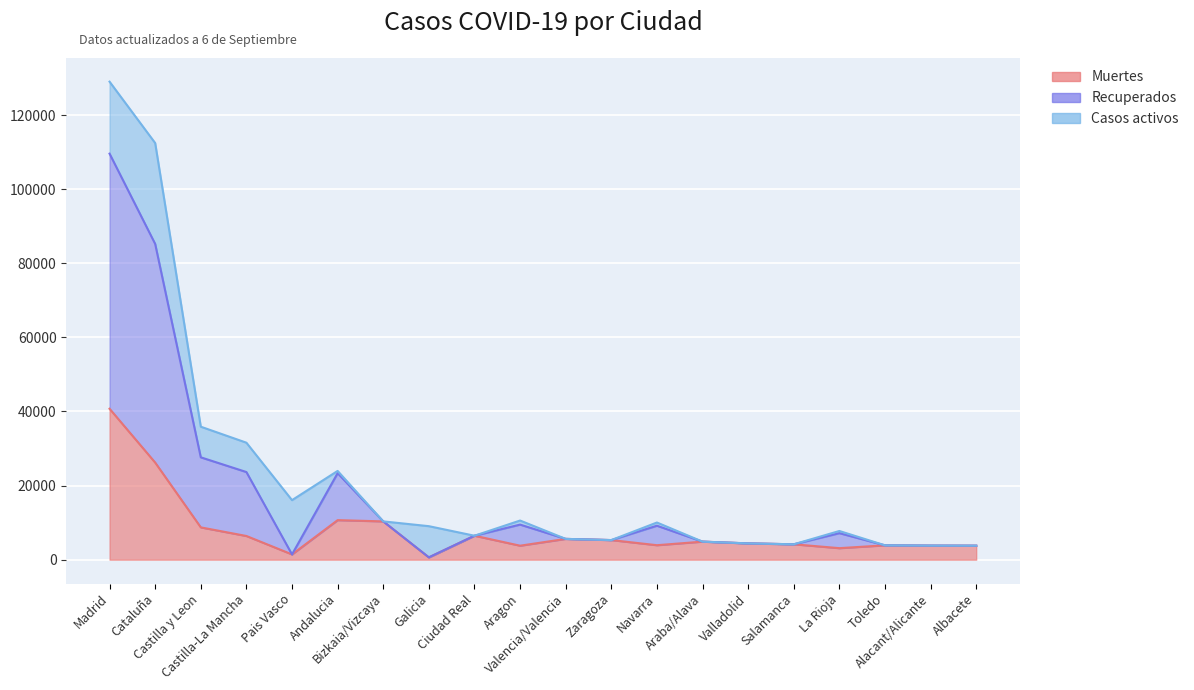

The Muertes series shows 15668 at Cataluña. True or false?

False